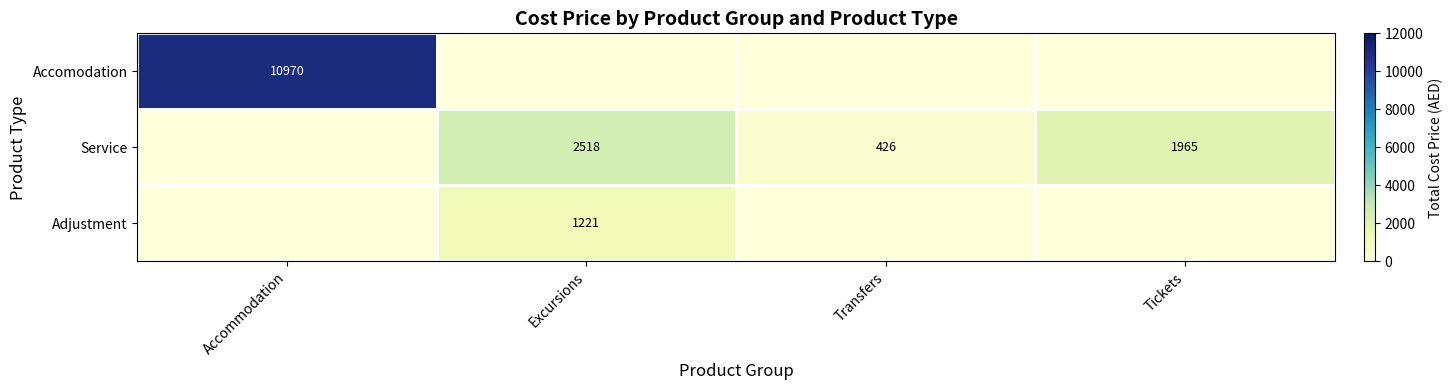

Count the number of categories in the chart.

4